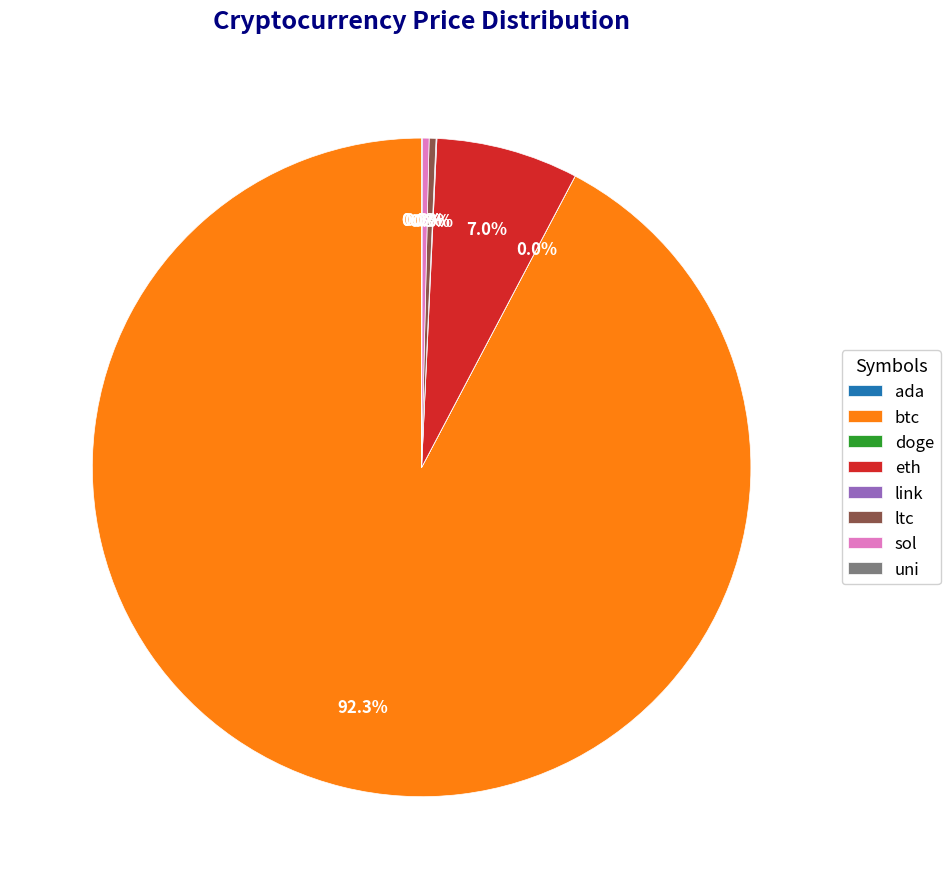

Is there any slice that represents more than half of the pie?

Yes